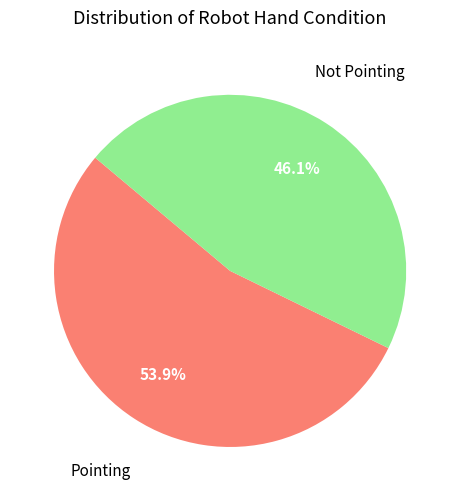

Does any single category account for the majority?

Yes